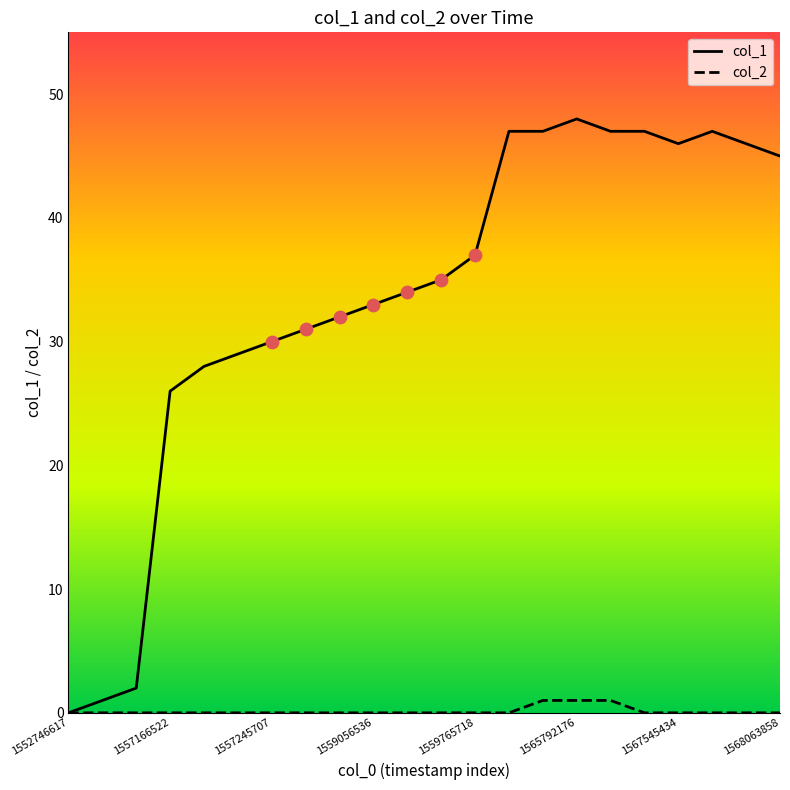

Which series has the largest range (max minus min)?

col_1